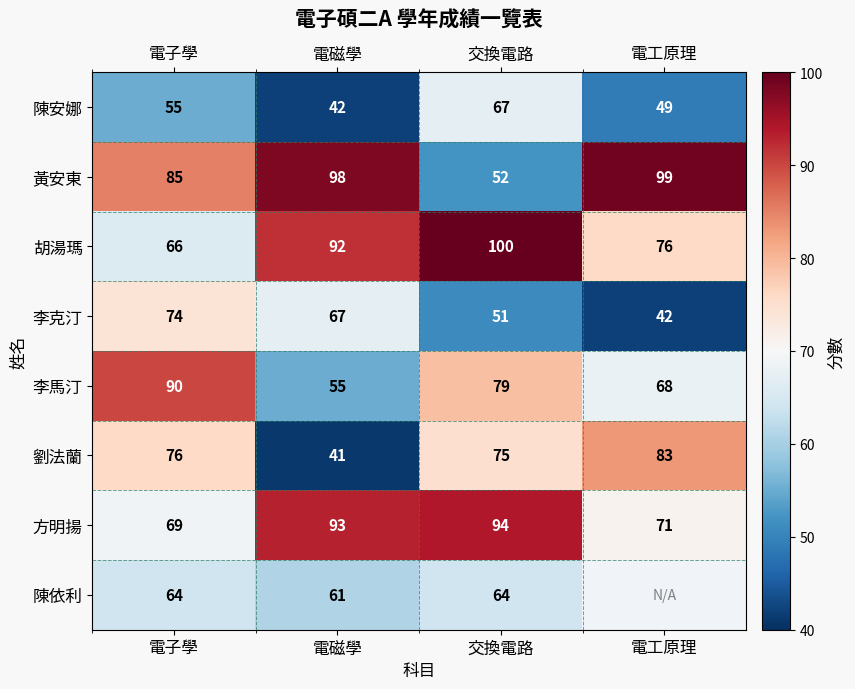

Which category has the highest value in the 方明揚 series?

交換電路